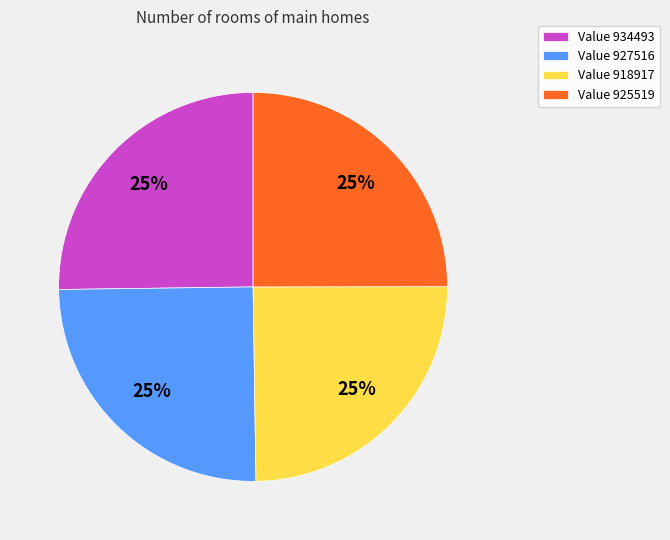

To the nearest percent, what is the average slice percentage?

25%